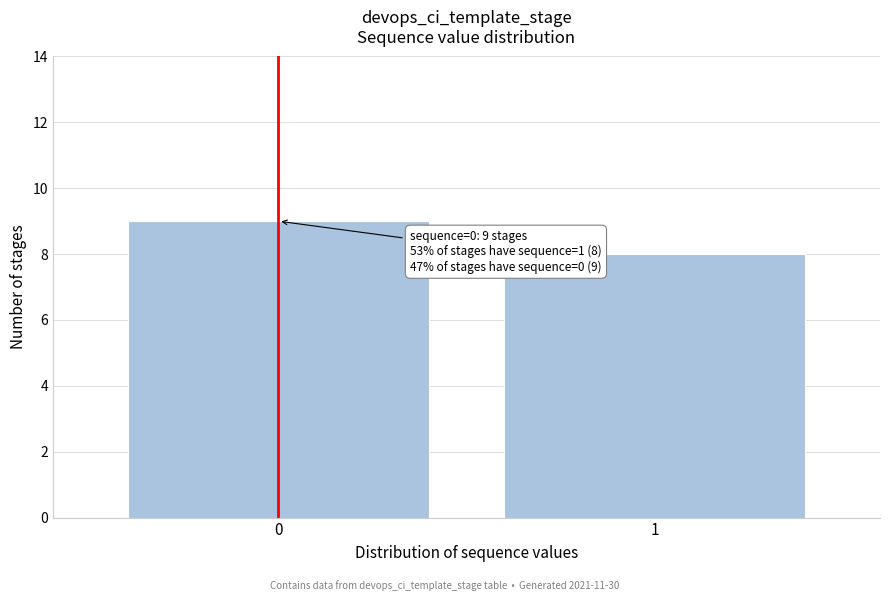

Reading left to right, list all the values displayed in this chart.

0=9	1=8